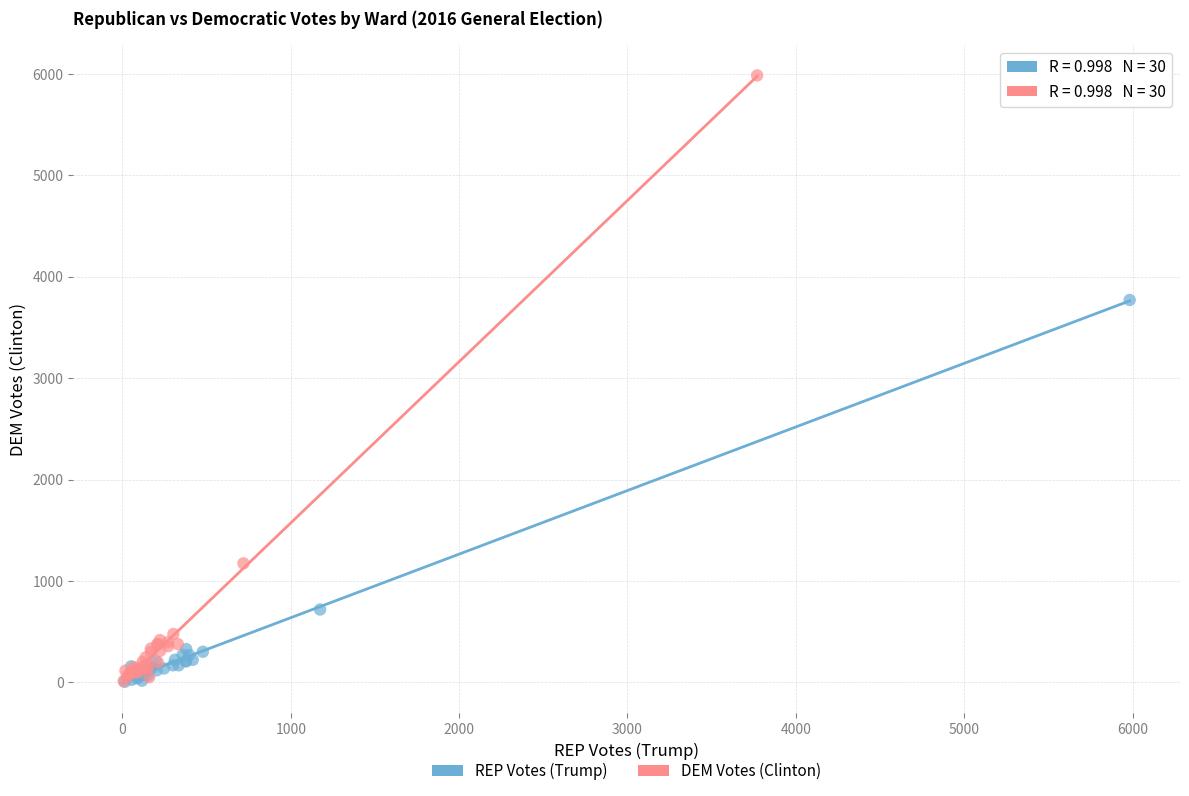

Which series has the largest Y range (max minus min)?

DEM Votes (Clinton)